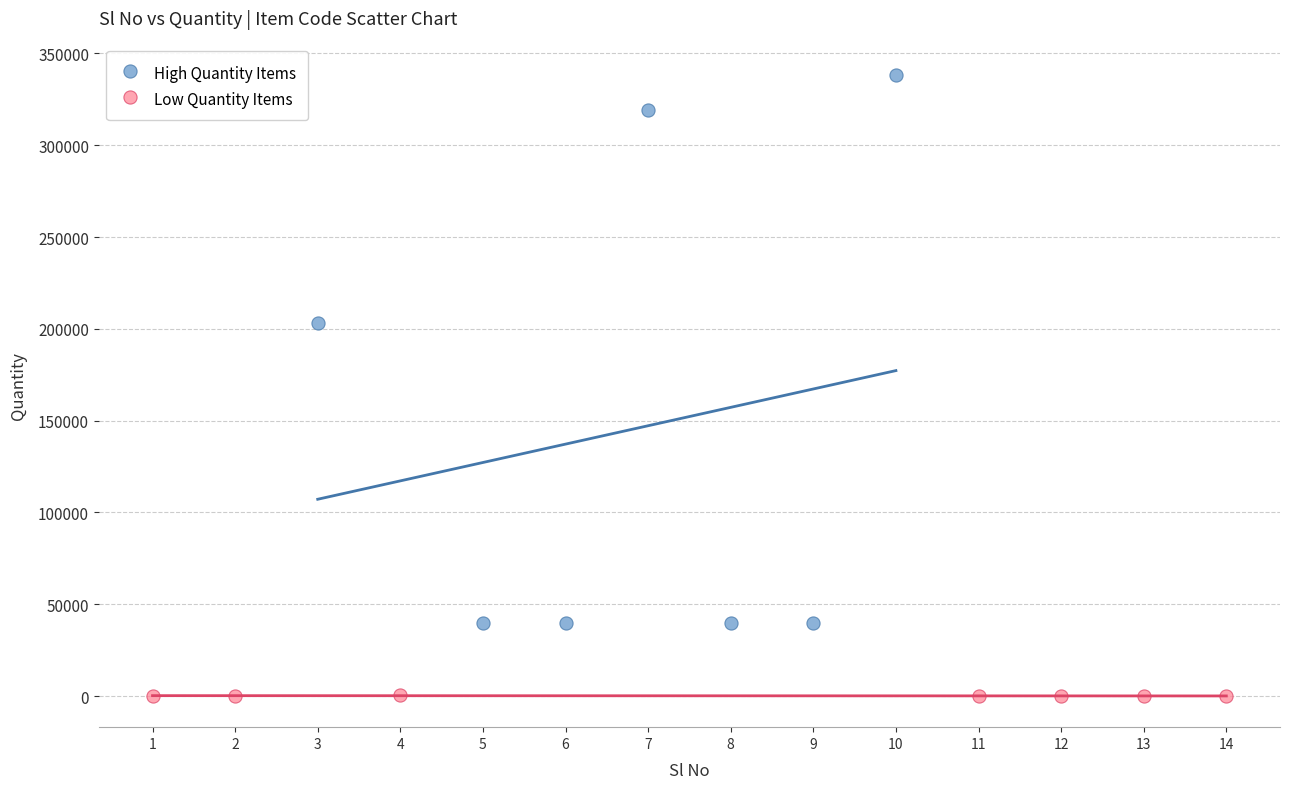

Which series has the largest Y range (max minus min)?

High Quantity Items